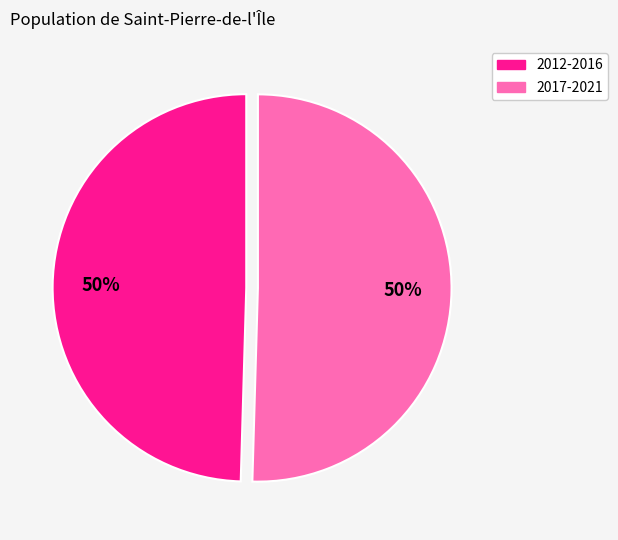

To the nearest percent, what is the average slice percentage?

50%